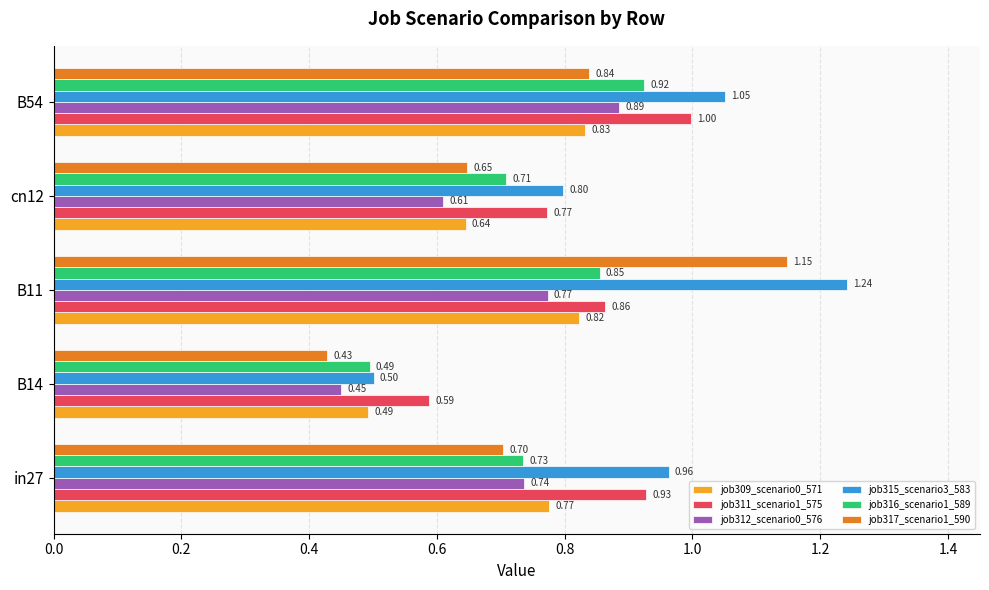

What is the difference between the maximum and minimum values in the job309_scenario0_571 series?

0.3